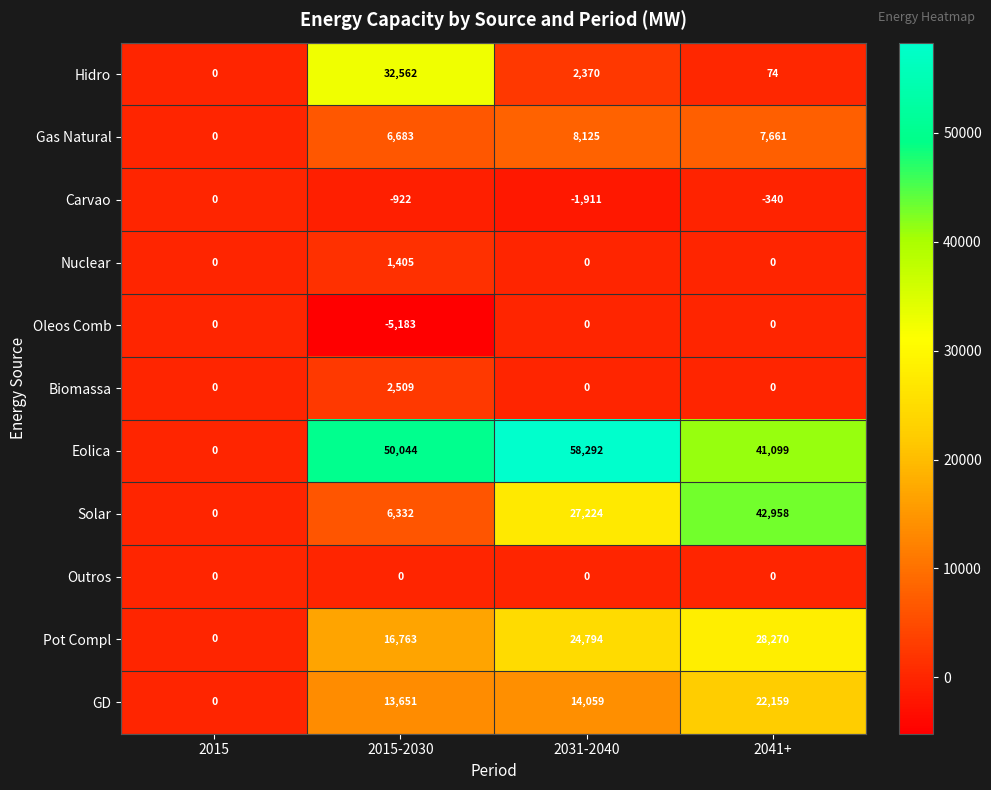

At which label does Pot Compl reach its minimum?

2015